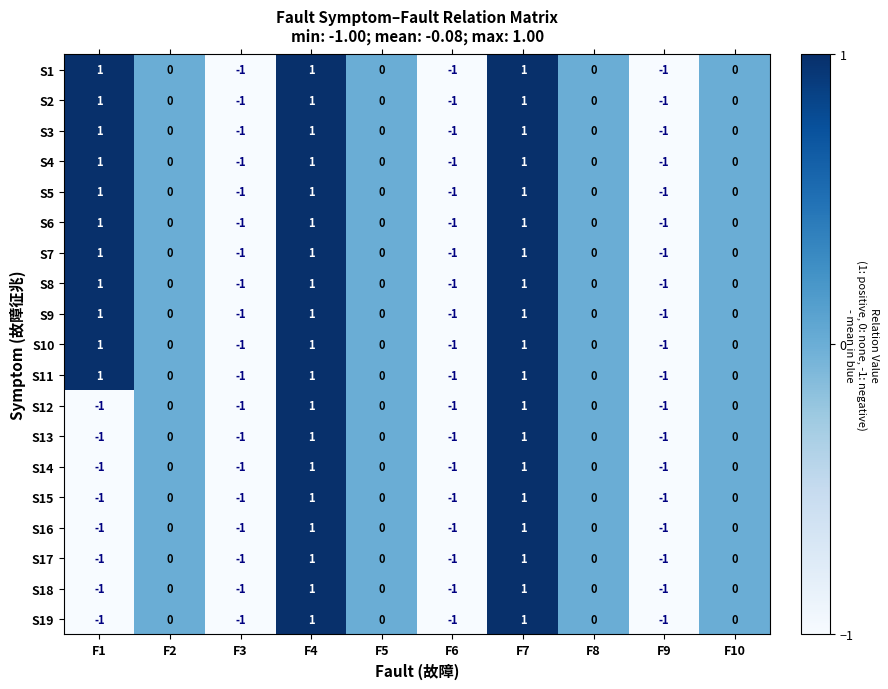

Count the S1 values in the range -1 to 1.

10